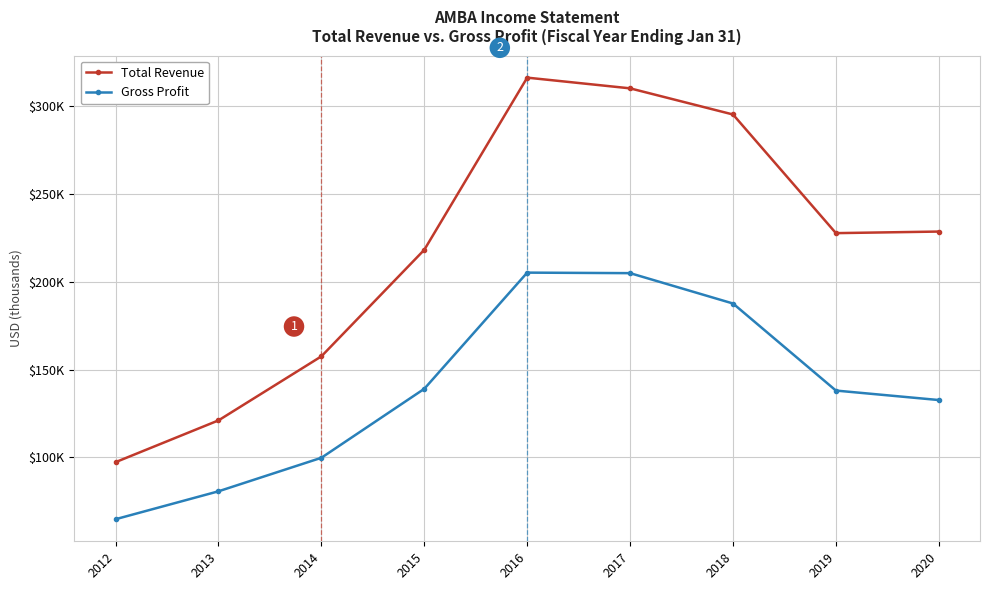

What are all the series names shown in the legend?

Total Revenue, Gross Profit